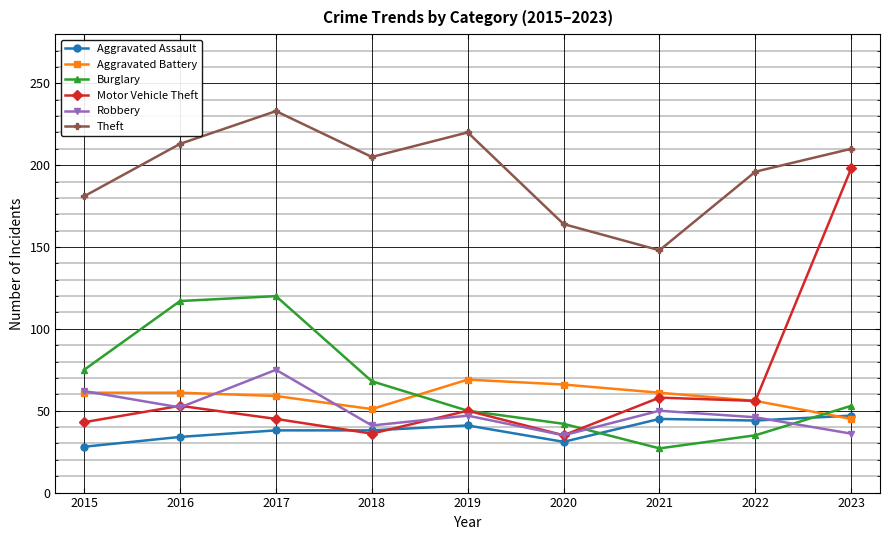

What is the value of the Burglary point at the 7th from the left?

27